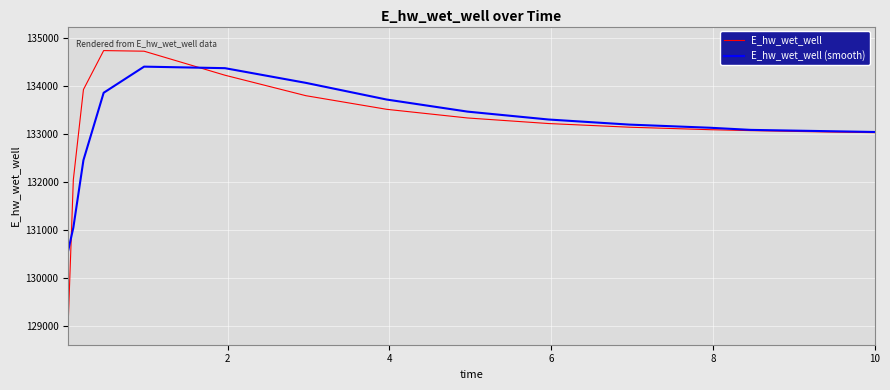

What is the greatest value displayed?

134729.1